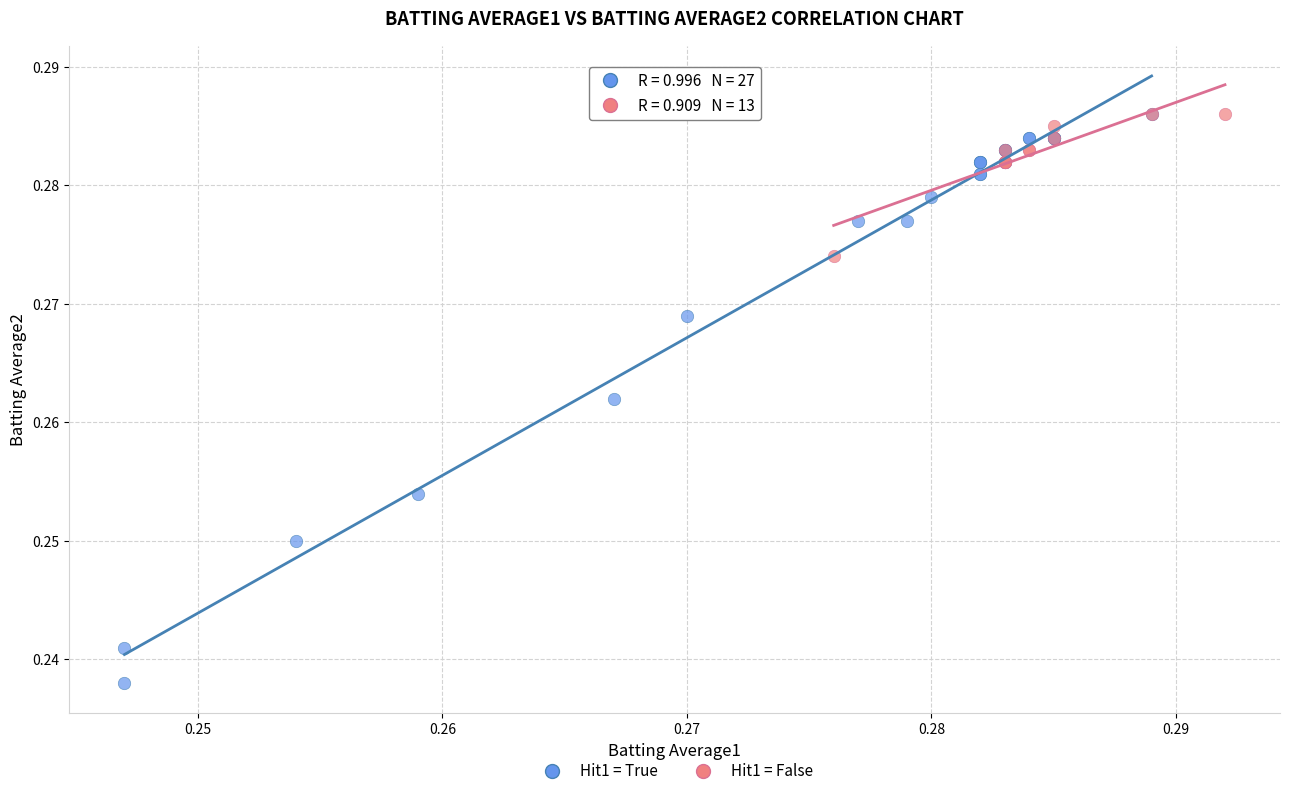

Which series contains the lowest Y value?

Hit1 = True